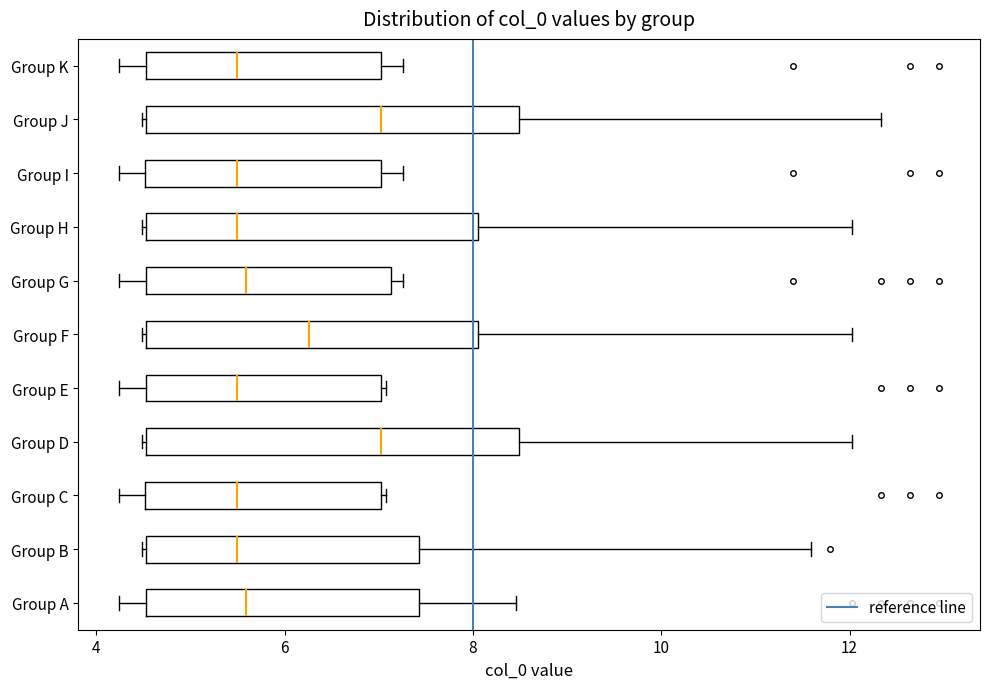

Reading bottom to top, read every box against the x-axis: the position of its median line, the range the box covers, and the ends of its whiskers. The values are not printed on the chart, so give them approximately, as read against the axis.

Group A: median 5.6, box 4.6 to 7.4, whiskers 4.2 to 8.4
Group B: median 5.4, box 4.6 to 7.4, whiskers 4.4 to 11.6
Group C: median 5.4, box 4.6 to 7.0, whiskers 4.2 to 7.0
Group D: median 7.0, box 4.6 to 8.4, whiskers 4.4 to 12.0
Group E: median 5.4, box 4.6 to 7.0, whiskers 4.2 to 7.0
Group F: median 6.2, box 4.6 to 8.0, whiskers 4.4 to 12.0
Group G: median 5.6, box 4.6 to 7.2, whiskers 4.2 to 7.2 (just right of the box's right edge)
Group H: median 5.4, box 4.6 to 8.0, whiskers 4.4 to 12.0
Group I: median 5.4, box 4.6 to 7.0, whiskers 4.2 to 7.2
Group J: median 7.0, box 4.6 to 8.4, whiskers 4.4 to 12.4
Group K: median 5.4, box 4.6 to 7.0, whiskers 4.2 to 7.2